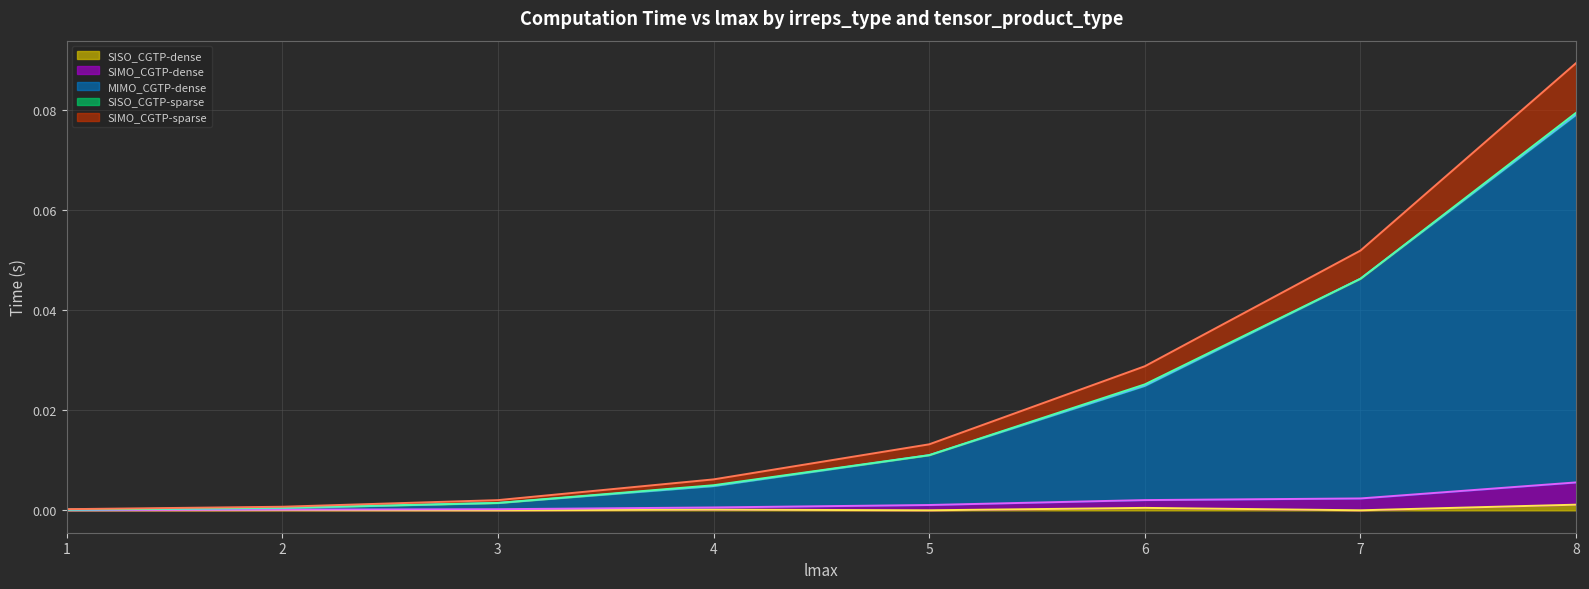

Reading left to right, what are all the values shown in this chart?

SISO_CGTP-dense (line): 0.0	0.0	0.0	0.0	0.0	0.0	0.0	0.0
SIMO_CGTP-dense (line): 0.0	0.0	0.0	0.0	0.0	0.0	0.0	0.0
MIMO_CGTP-dense (line): 0.0	0.0	0.0	0.0	0.0	0.0	0.0	0.1
SISO_CGTP-sparse (line): 0.0	0.0	0.0	0.0	0.0	0.0	0.0	0.1
SIMO_CGTP-sparse (line): 0.0	0.0	0.0	0.0	0.0	0.0	0.1	0.1